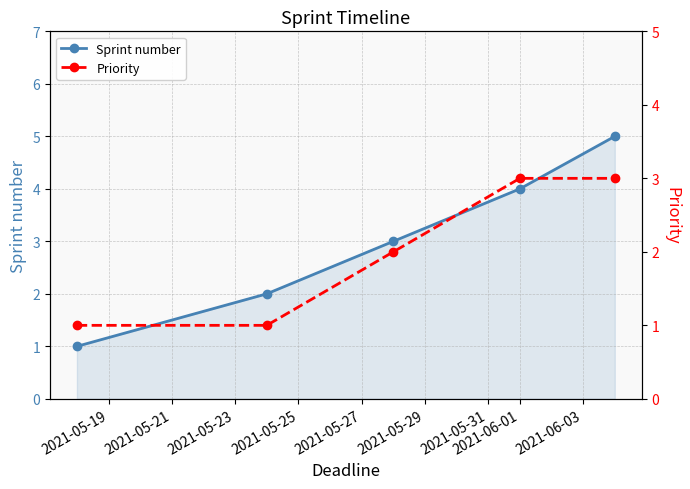

Is the value of Sprint number at 2021-05-23 greater than the value of Priority at 2021-05-27?

No